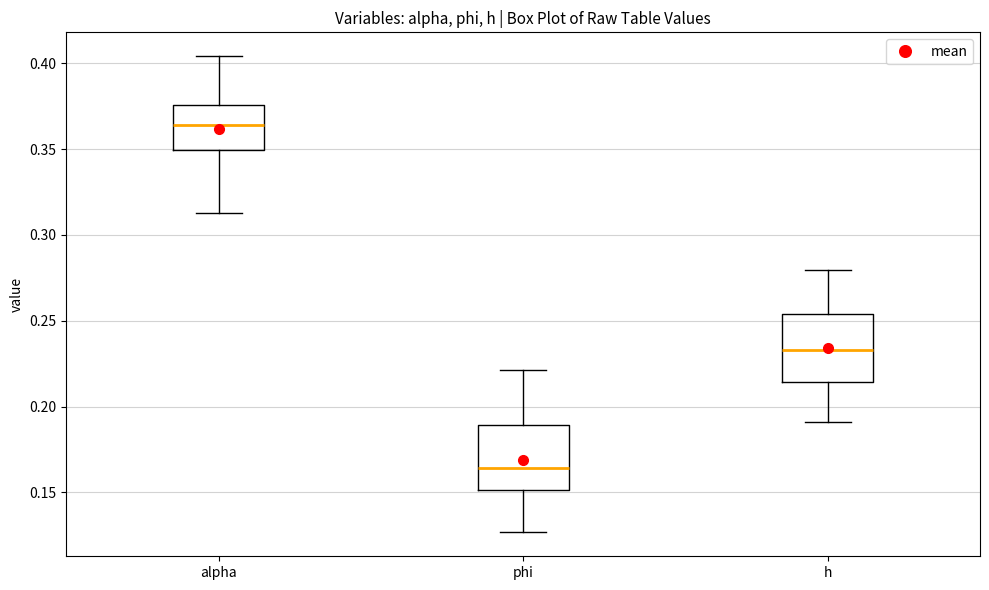

Where is the upper edge of the box for alpha on the y-axis? The values are not printed on the chart, so give them approximately, as read against the axis.

0.375